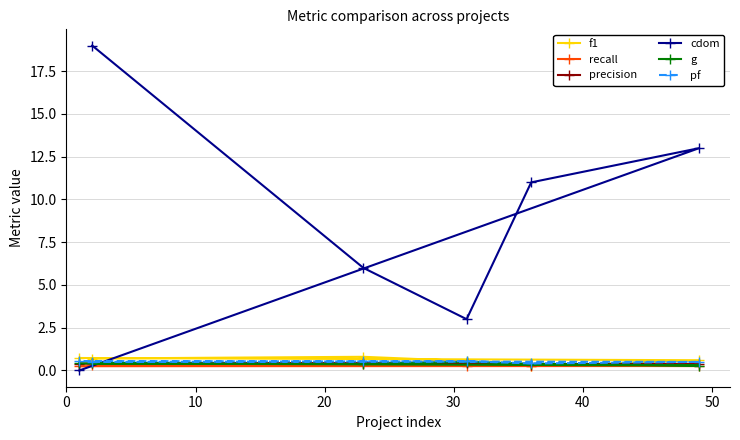

Which series has the widest spread of values?

cdom